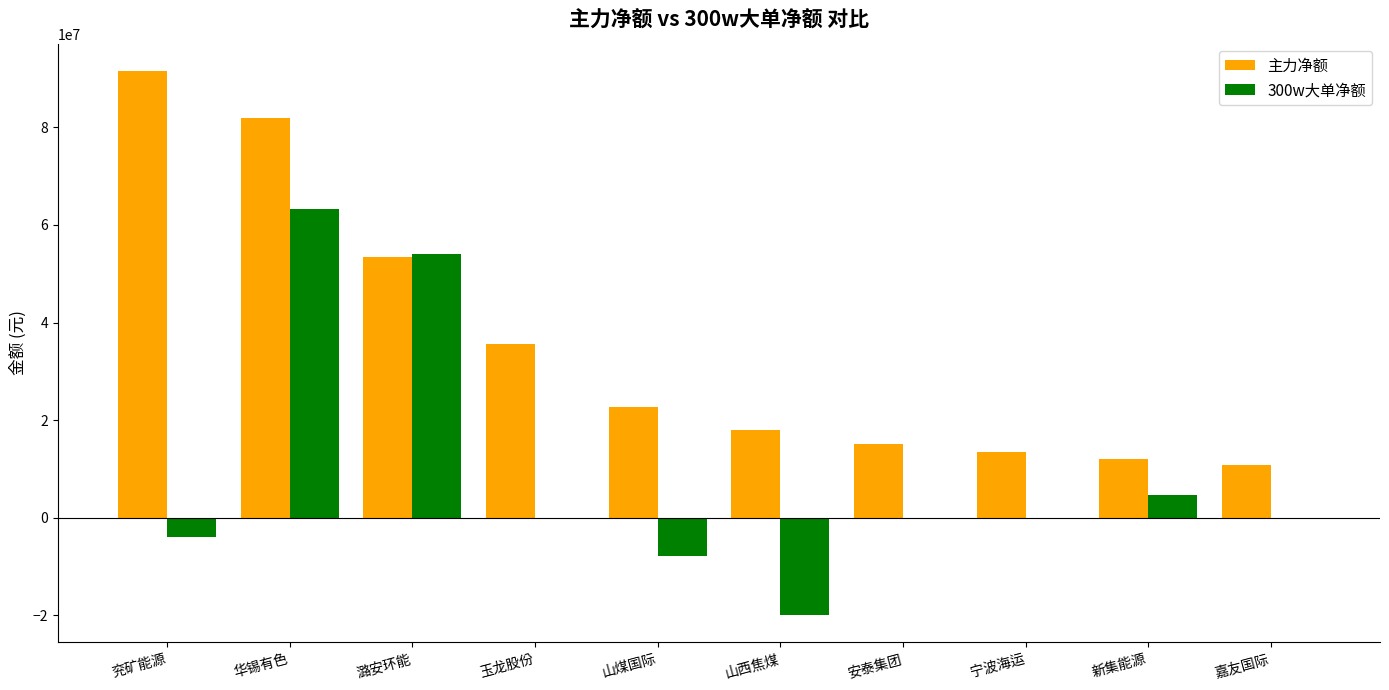

What is the spread (max minus min) of values at 玉龙股份?

35565697